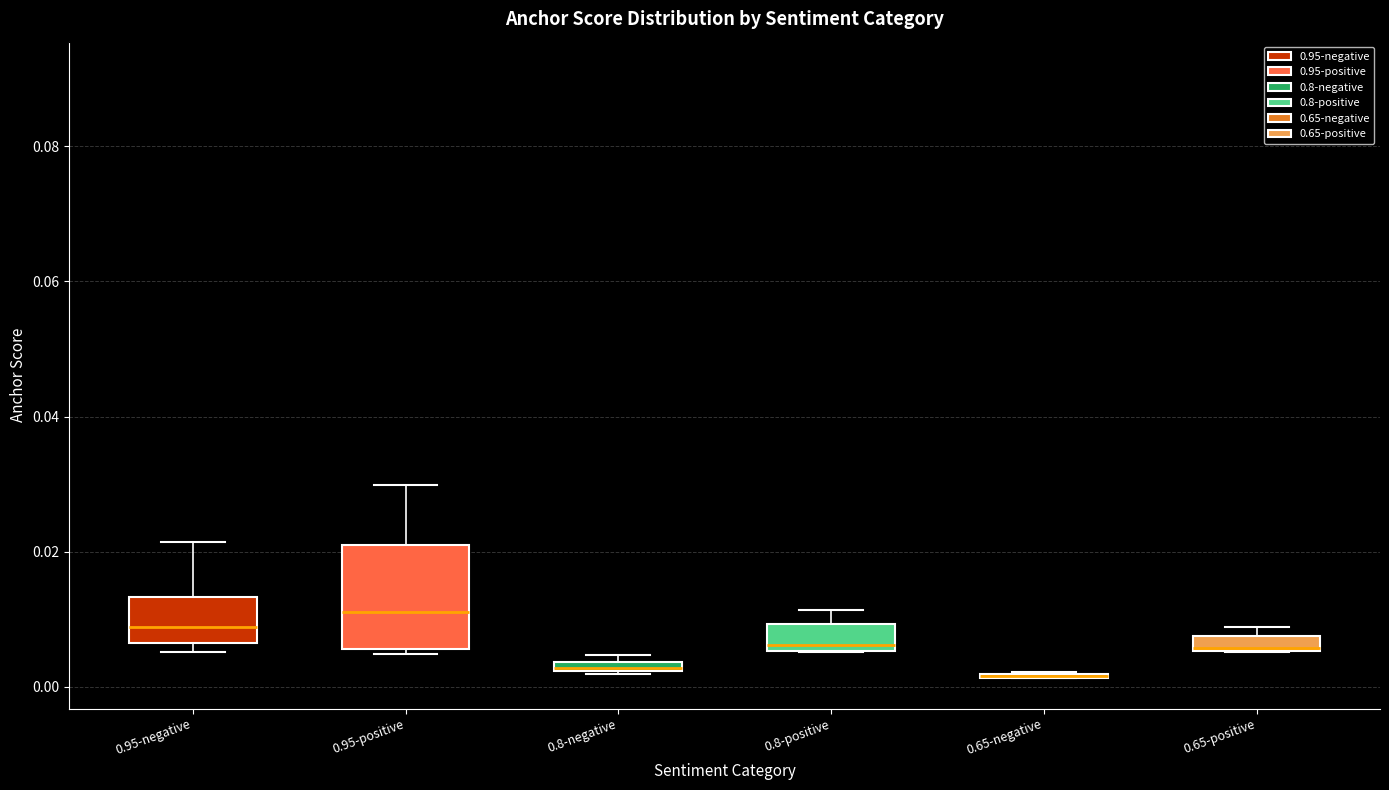

Which box is the tallest, from its lower edge to its upper edge?

0.95-positive